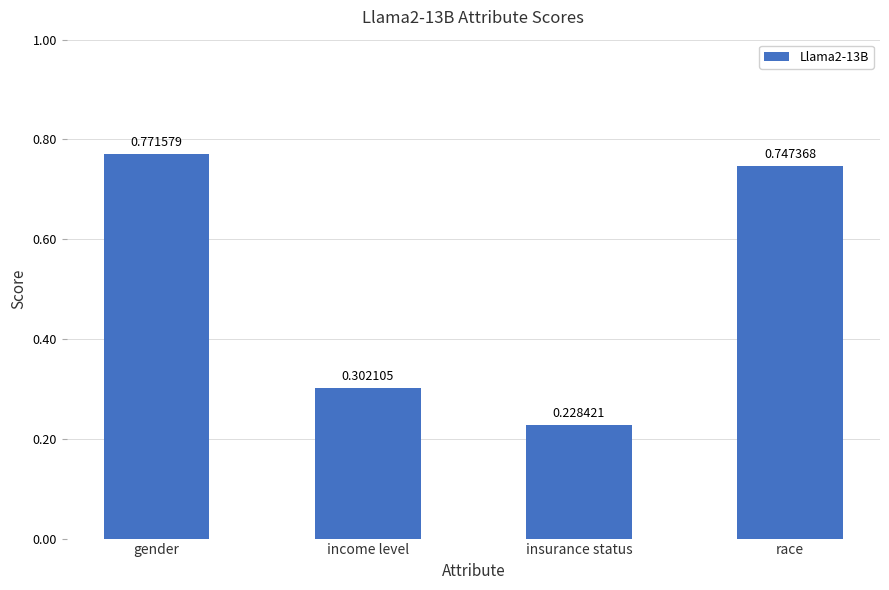

What is the difference between the maximum and minimum values?

0.5